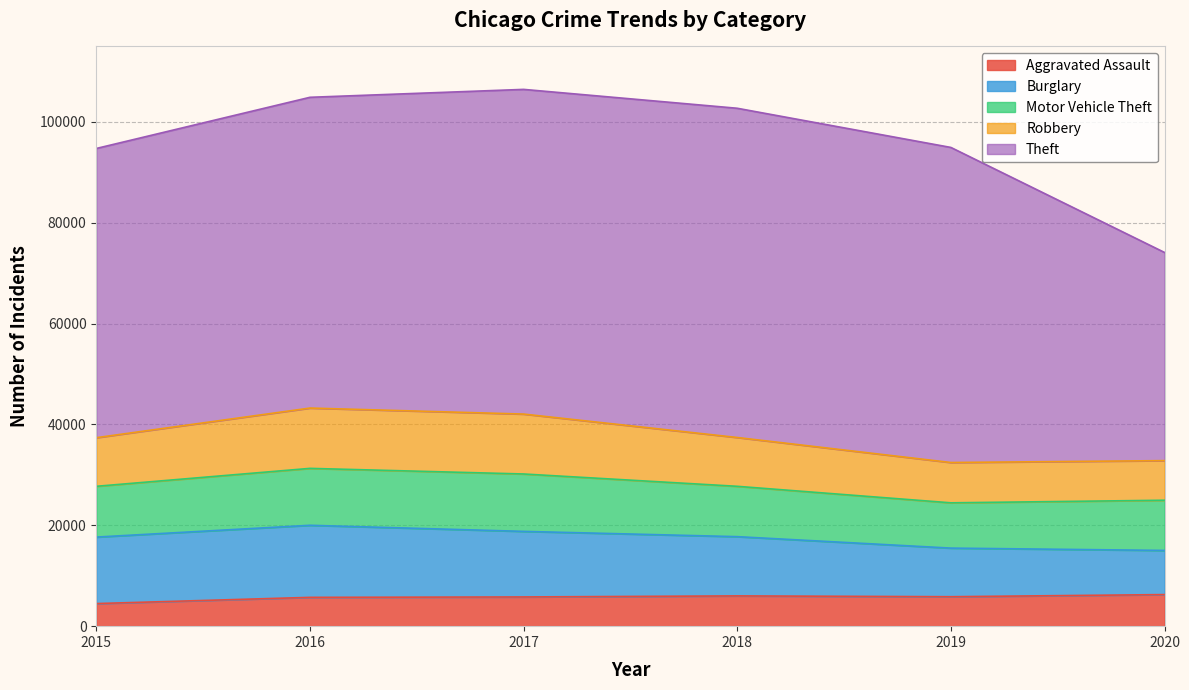

What is the highest value of the Theft series?

65281